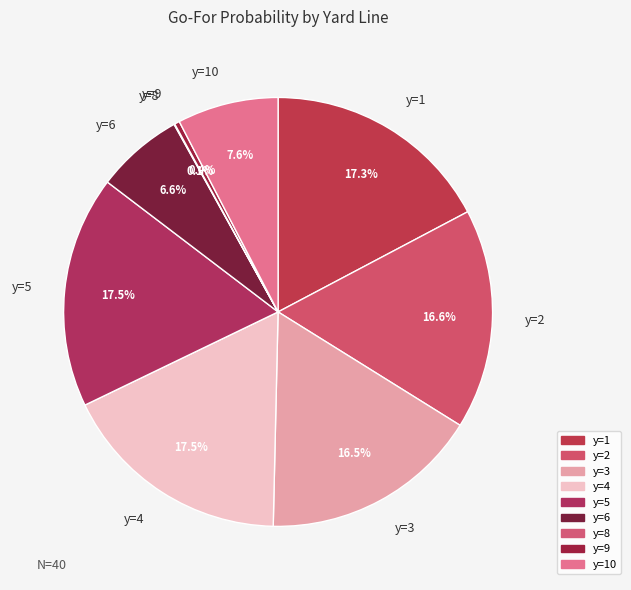

How much of the chart is everything except y=2?

83.4%